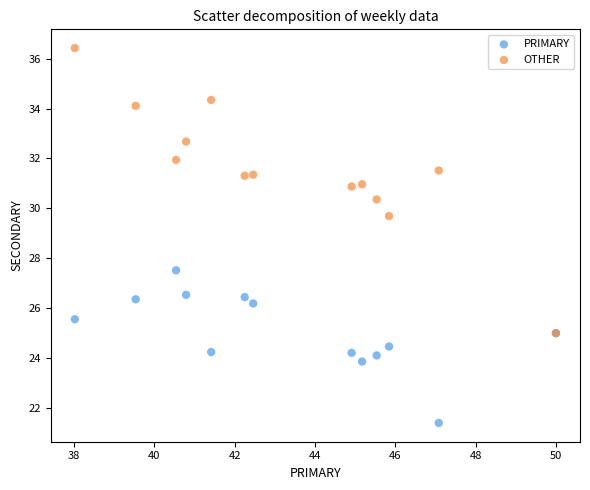

What are all the series names shown in the legend?

PRIMARY, OTHER